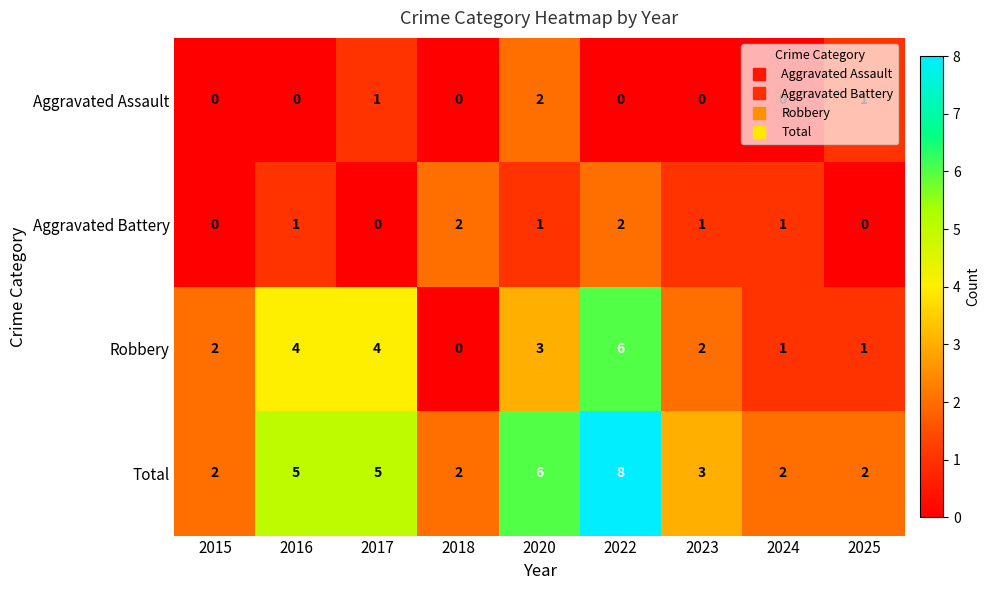

The value of Robbery at 2017 is 4. True or false?

True